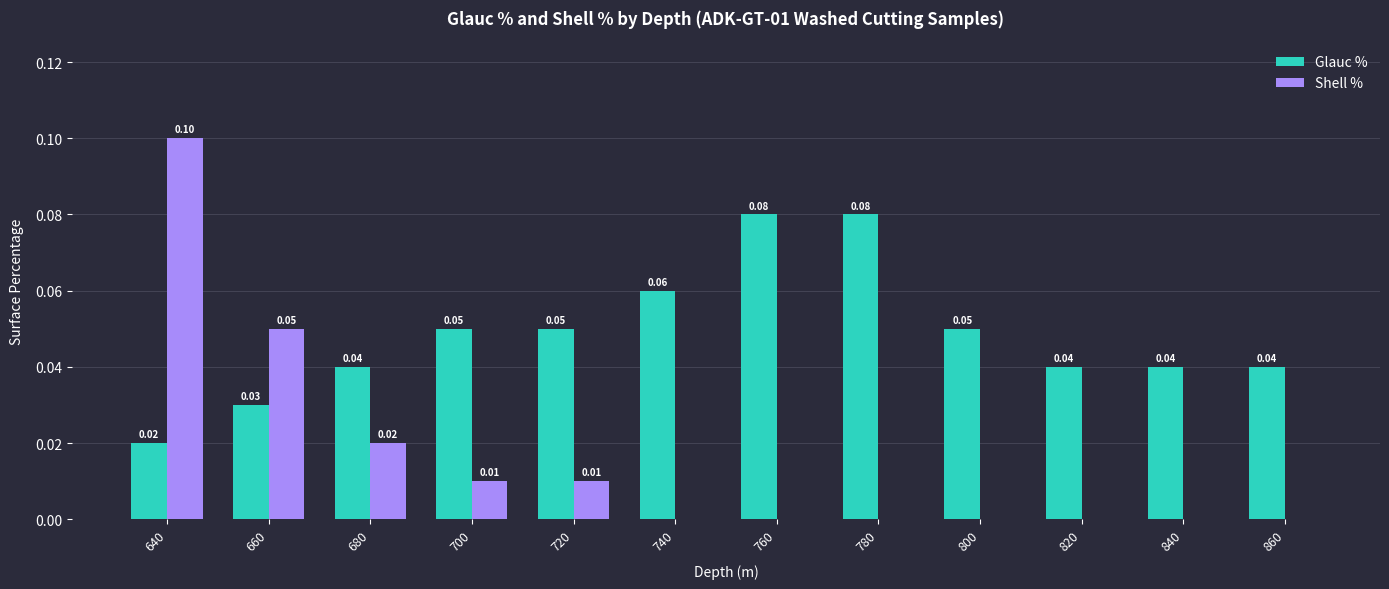

Which series has the largest total across all categories?

Glauc %